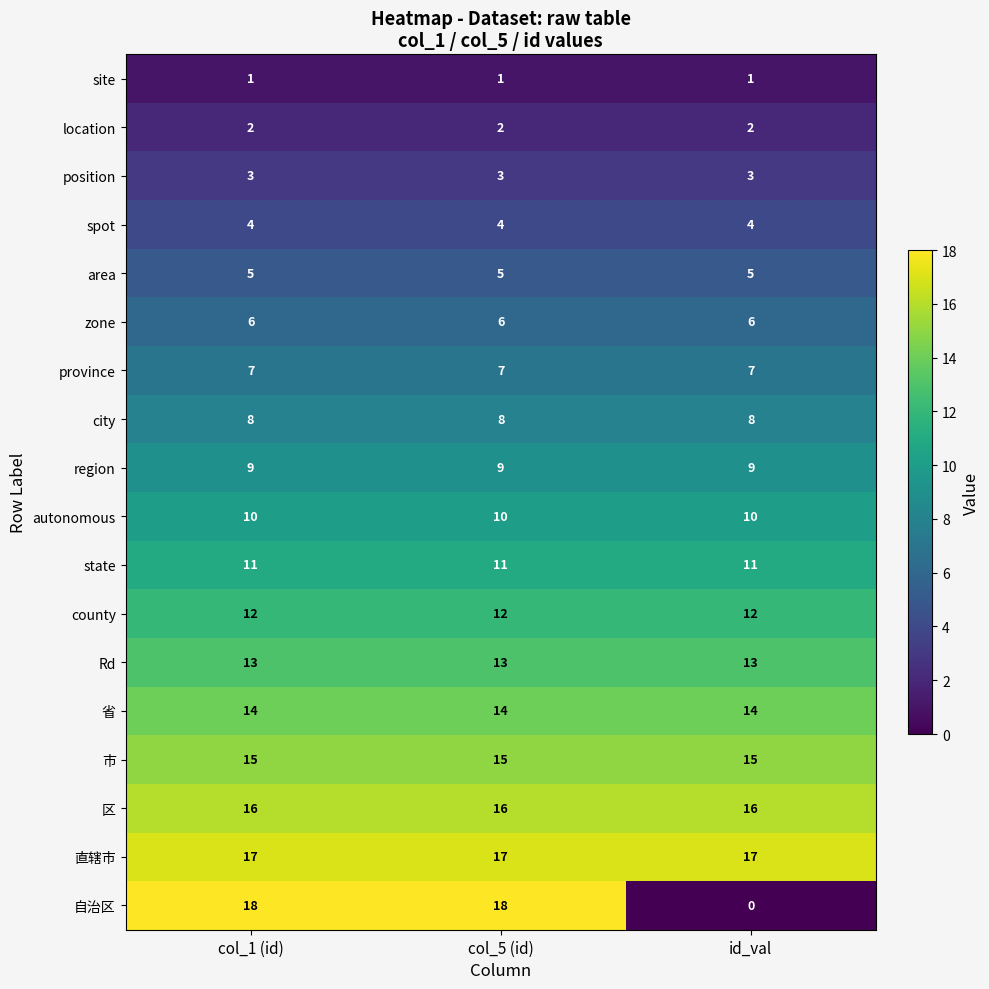

The value of area at col_1 (id) is 5. True or false?

True